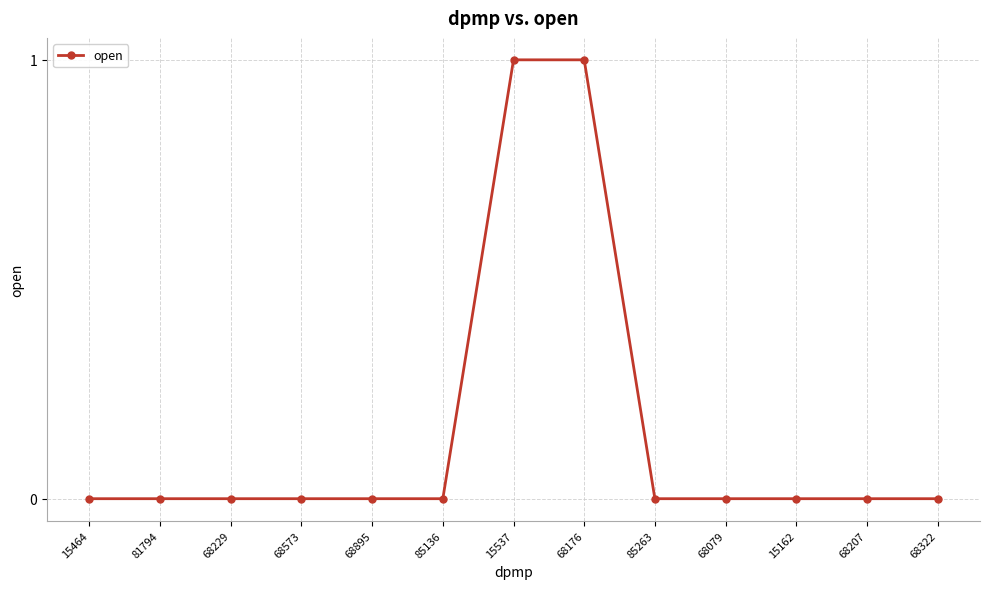

Is it true that the value at 15464 is 0?

True